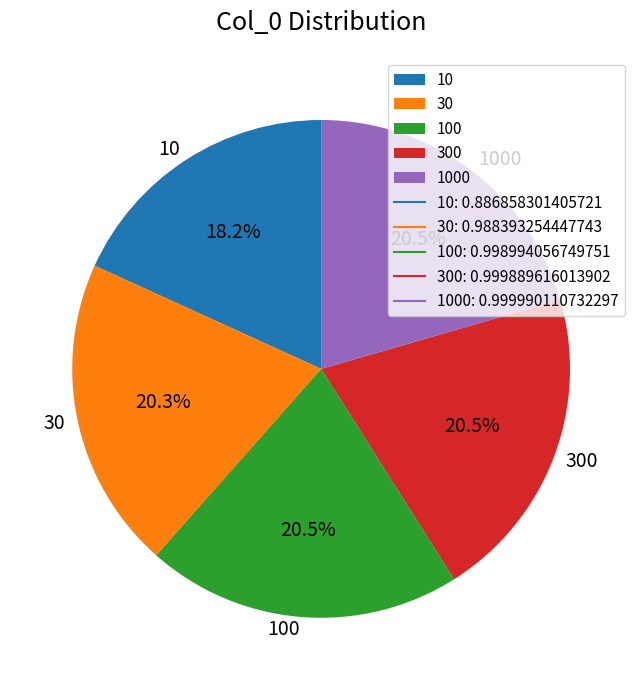

Is there a majority slice in this chart?

No